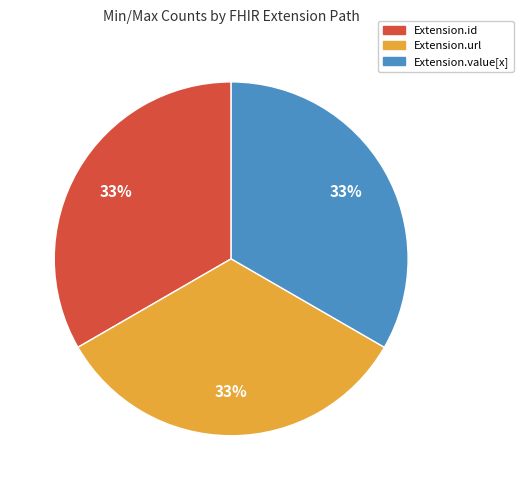

Combined, do Extension.id and Extension.value[x] account for over 50%?

Yes